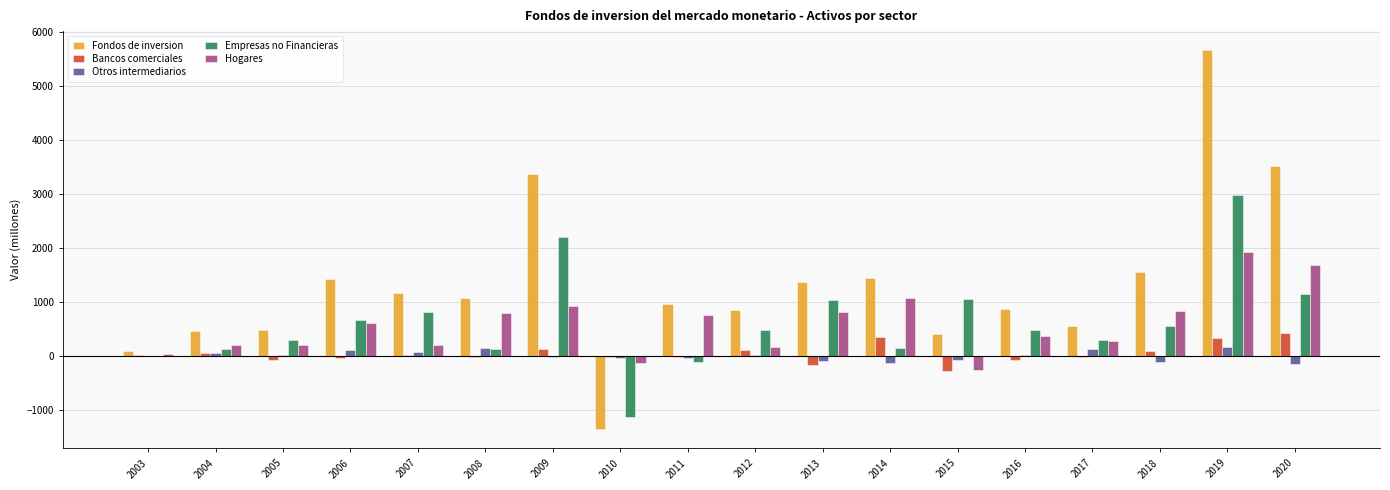

How many groups of bars are there?

18